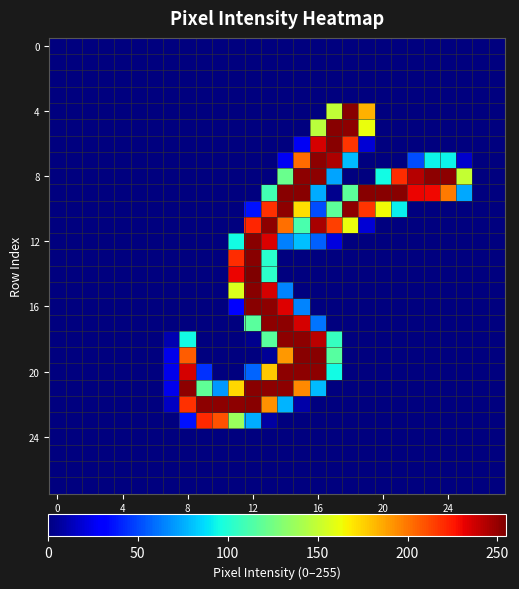

At which category does the chart reach its peak across all series?

12